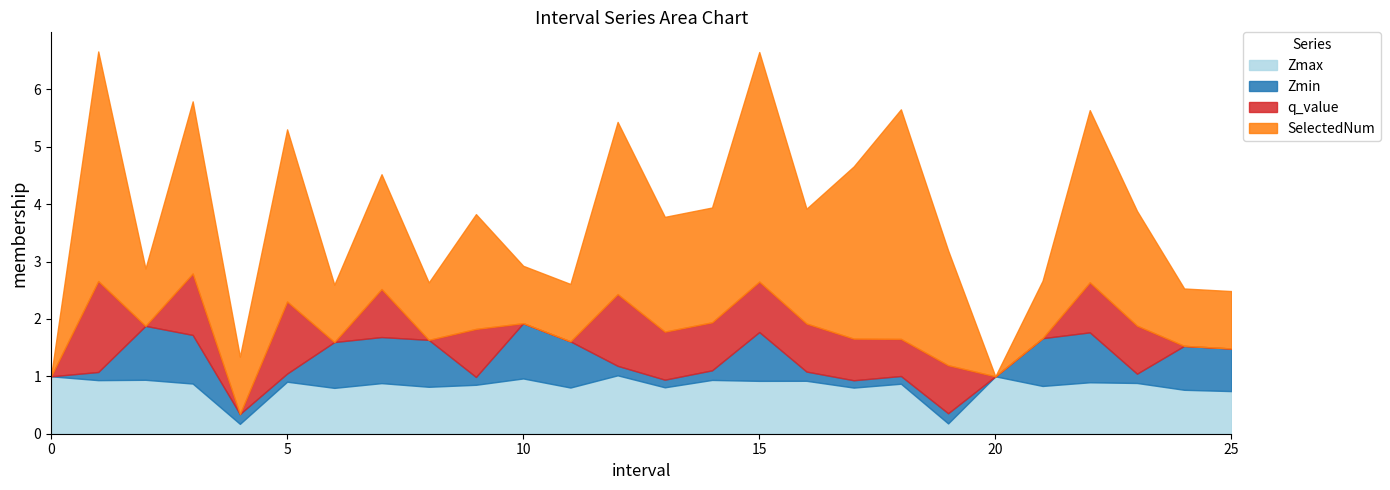

At which label does SelectedNum first exceed 2?

1.0